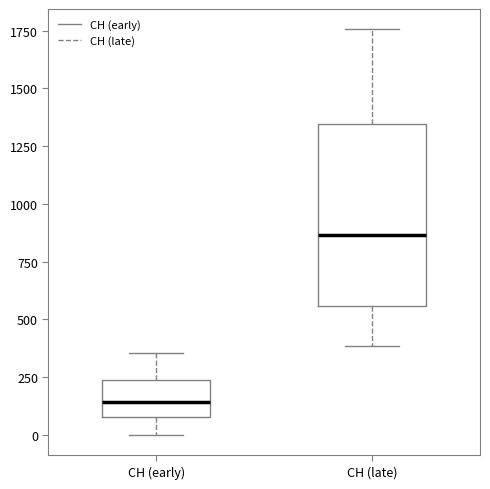

Reading left to right, transcribe this box plot: for each box, give where its median line is, the range the box spans, and where its two whiskers end, as read against the y-axis. The values are not printed on the chart, so give them approximately, as read against the axis.

CH (early): median 150, box 100 to 250, whiskers 0 to 350
CH (late): median 850, box 550 to 1350, whiskers 400 to 1750